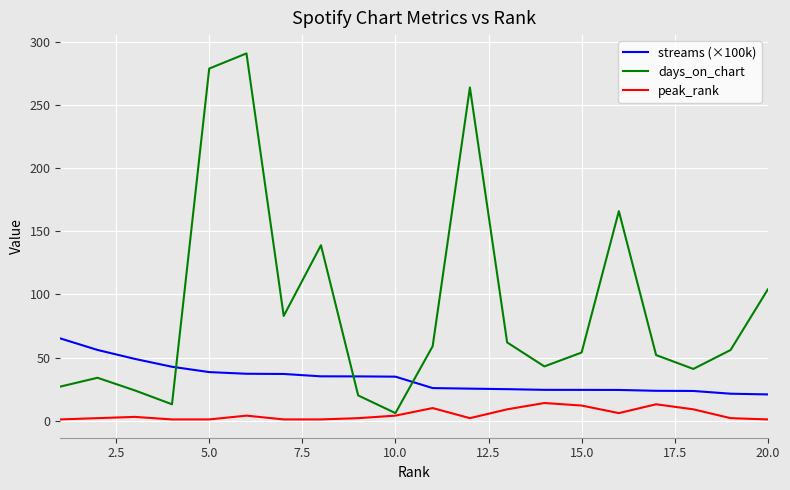

List the series in order of their peak value, highest first.

days_on_chart, streams (×100k), peak_rank